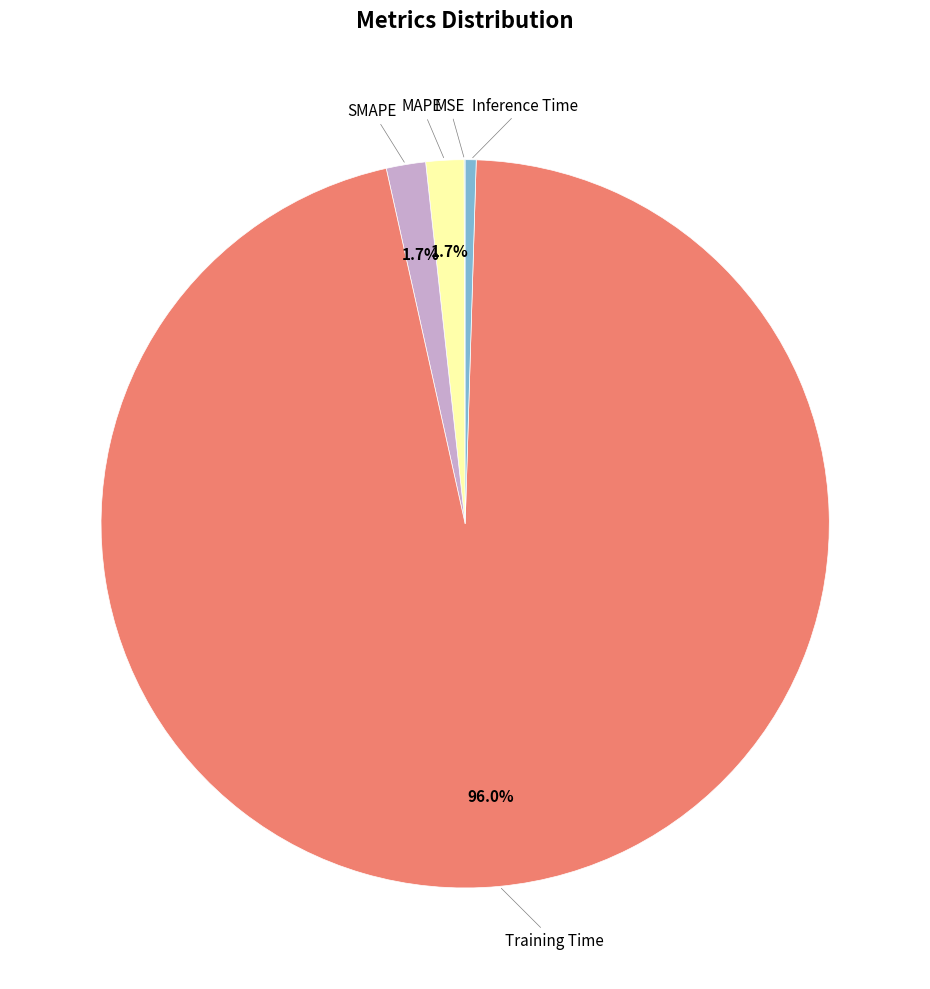

What is the smallest slice in the pie chart?

MSE